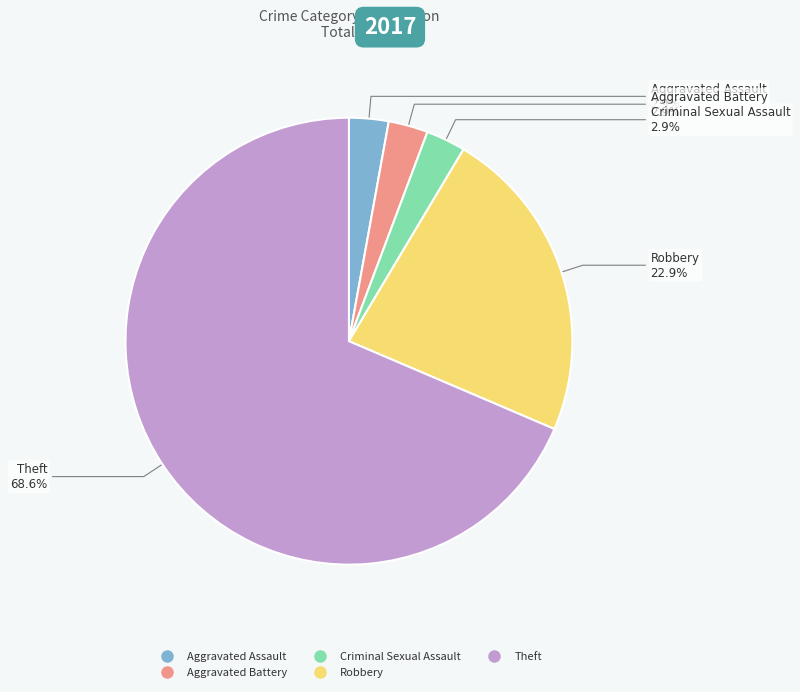

What is the majority slice?

Theft